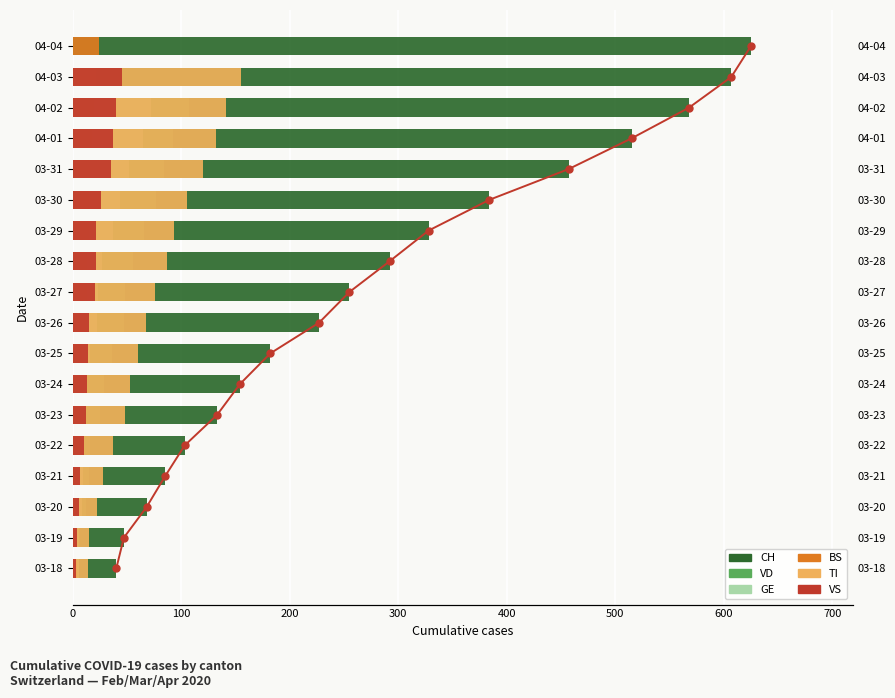

Is the value of GE at 04-03 greater than the value of BS at 04-03?

No